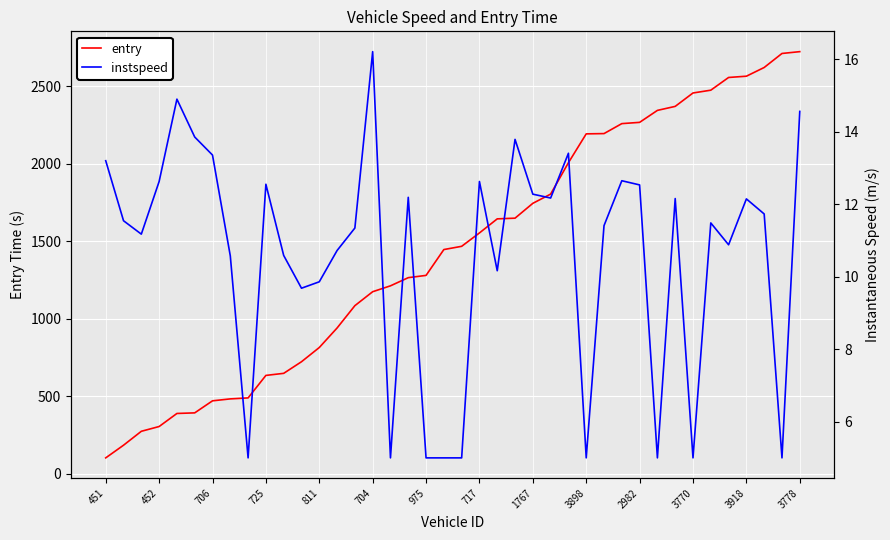

Which series has the widest spread of values?

entry